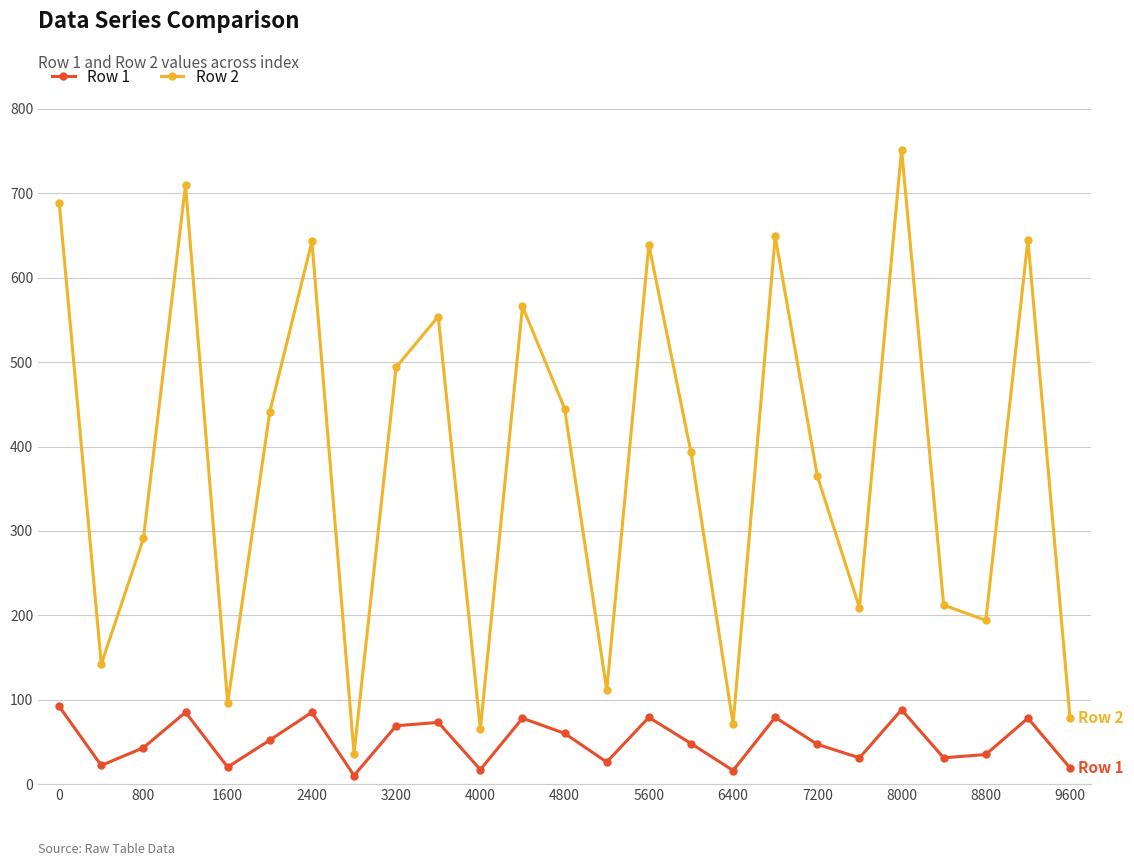

What is the lowest value of the Row 2 series?

36